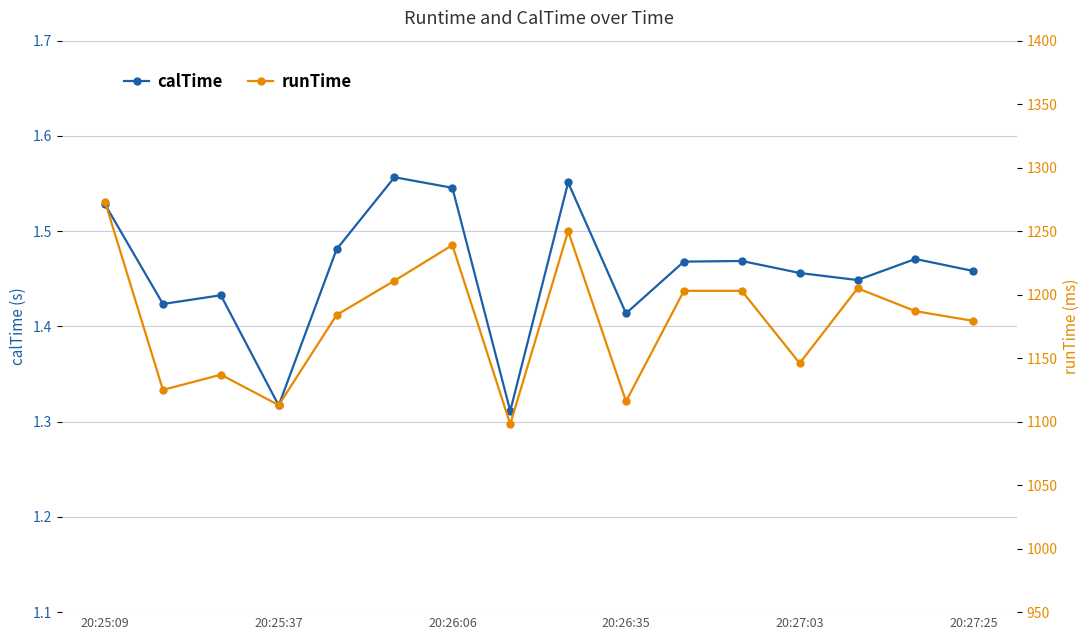

At which category does the chart reach its peak across all series?

20:25:09